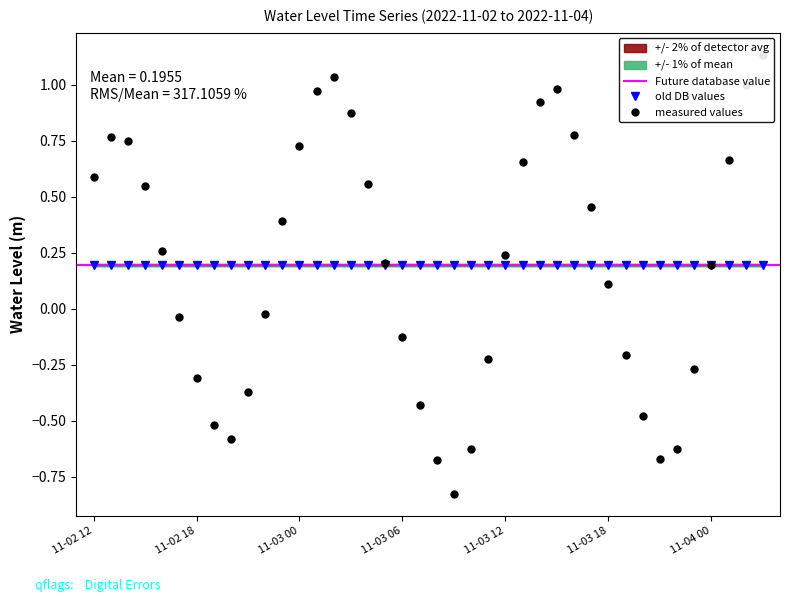

Is it true that the value at 11-03 18 is 0.2?

False